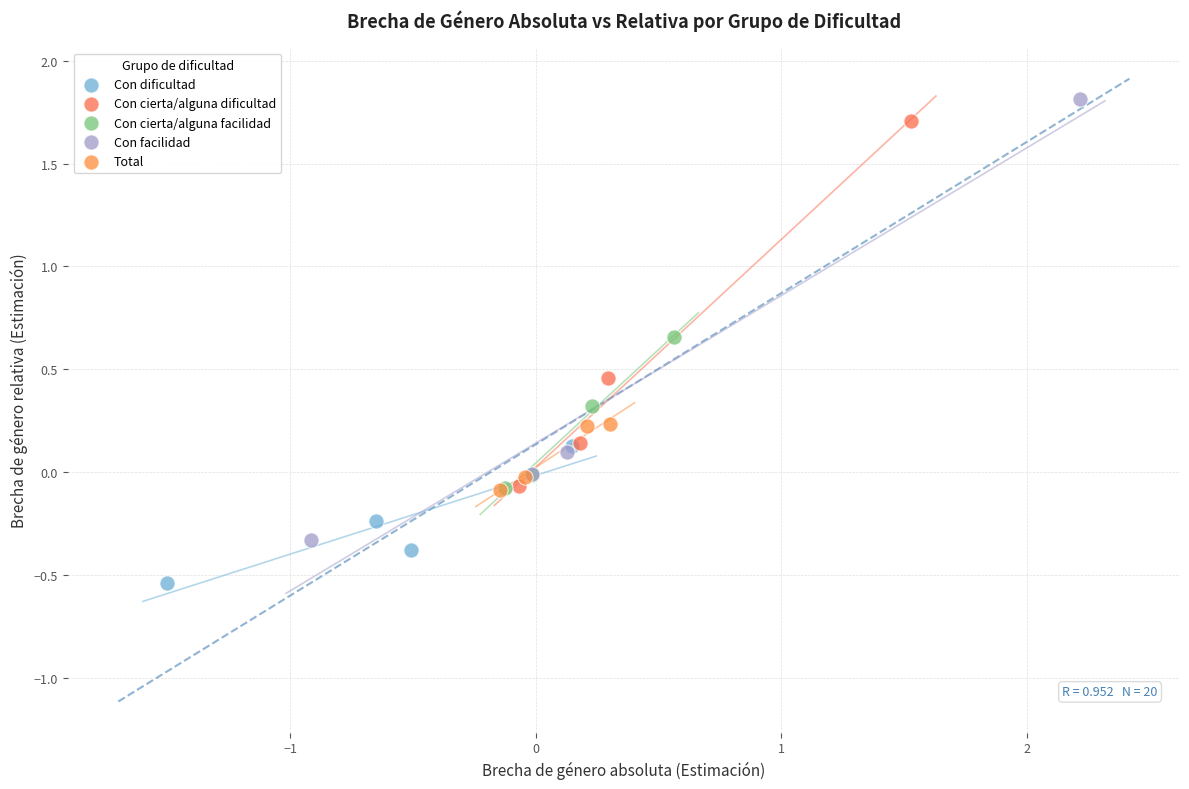

Which series reaches the minimum Y coordinate?

Con dificultad